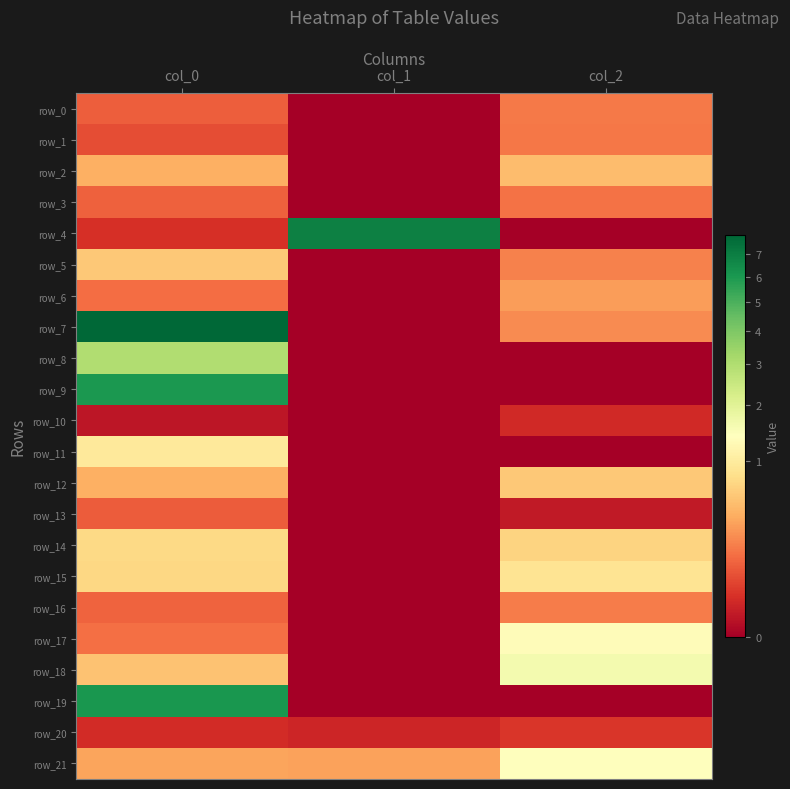

At which category does the chart reach its peak across all series?

col_0